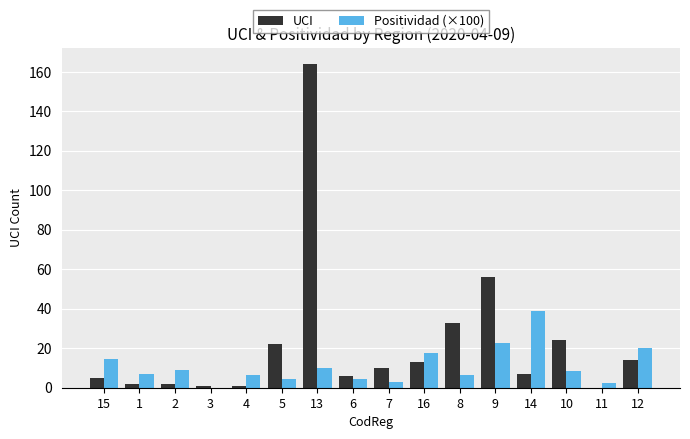

What is the sum of the Positividad (×100) values at 5 and 8?

10.4